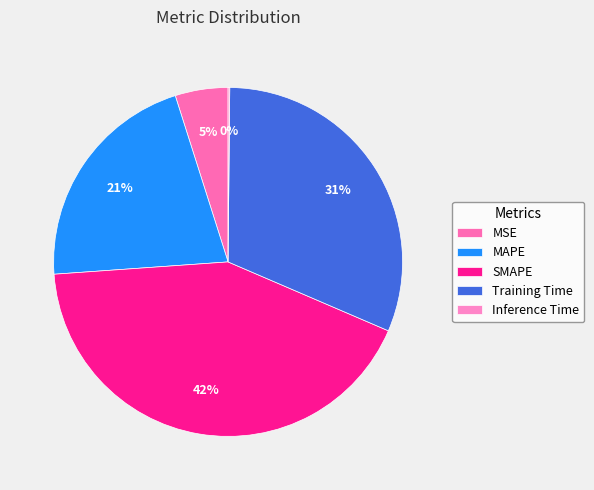

Does any single category account for the majority?

No